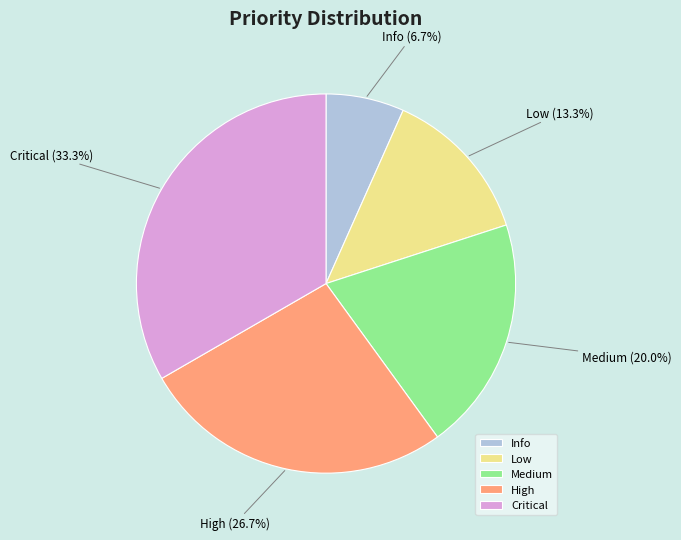

To the nearest percent, what is the combined percentage of Critical and Info?

40%